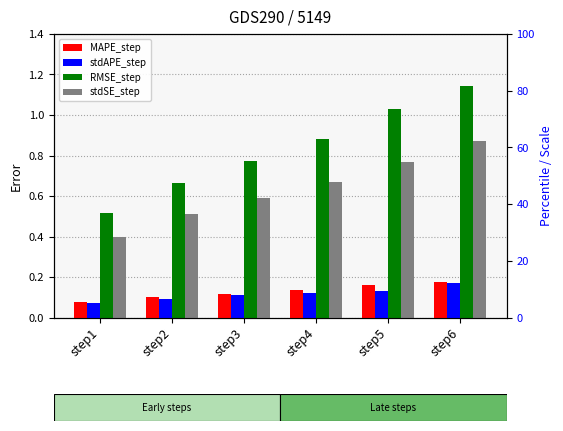

True or false: RMSE_step has a value of 0.5 at step1.

True